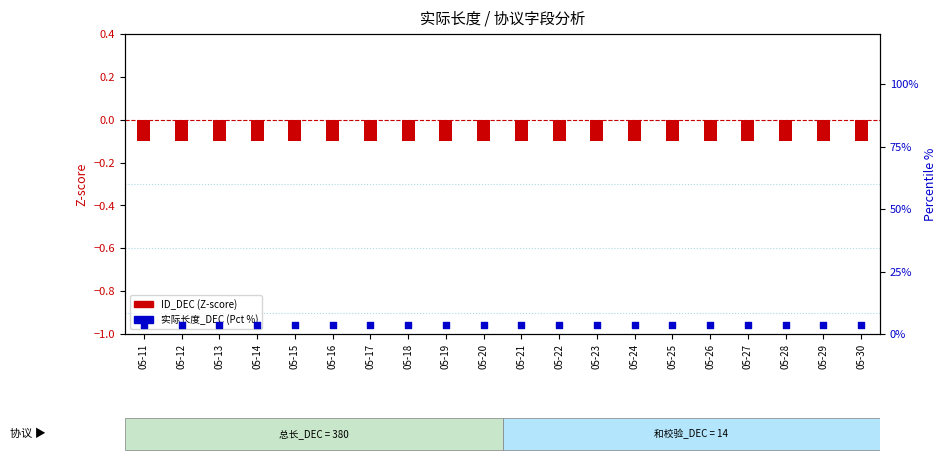

What are all the series names shown in the legend?

ID_DEC (Z-score), 实际长度_DEC (Pct %)